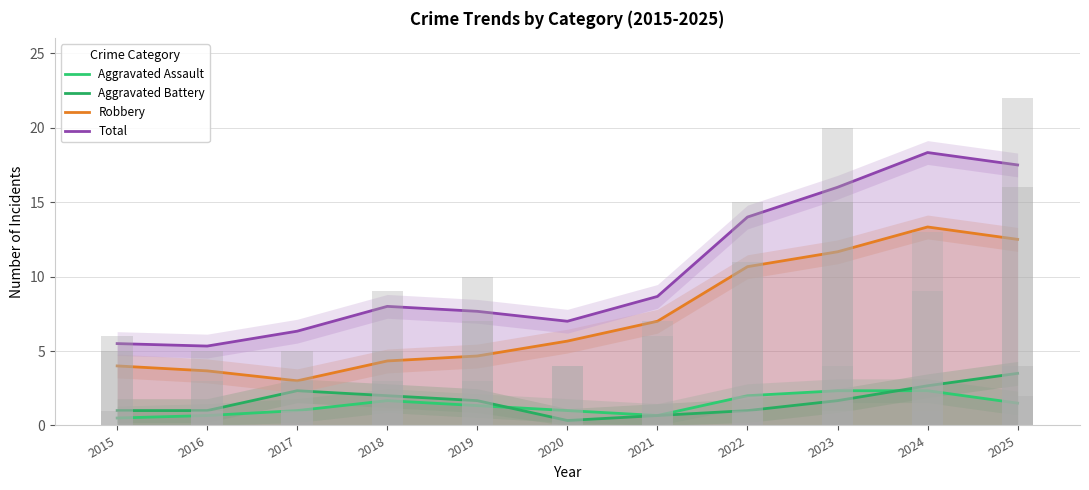

What is the sum of the Robbery values at 2015 and 2021?

11.0